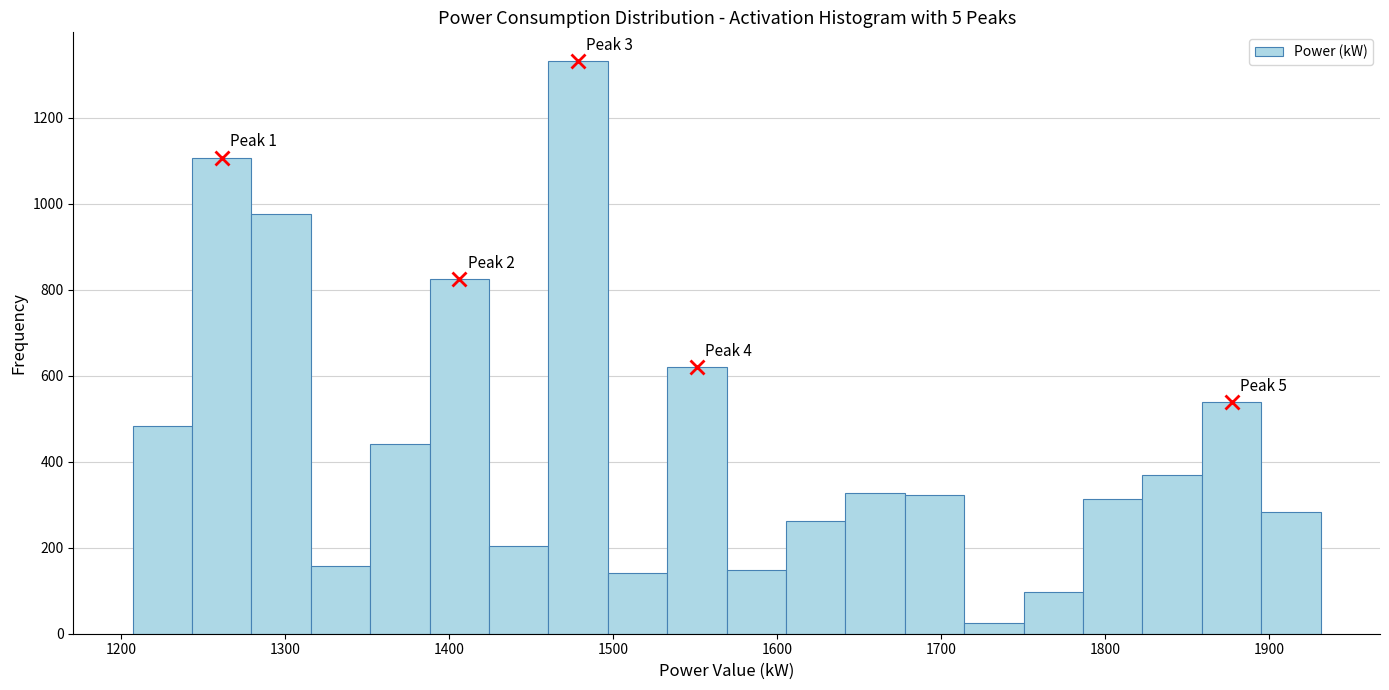

Read against the x-axis, roughly where is the centre of the tallest bar?

1480